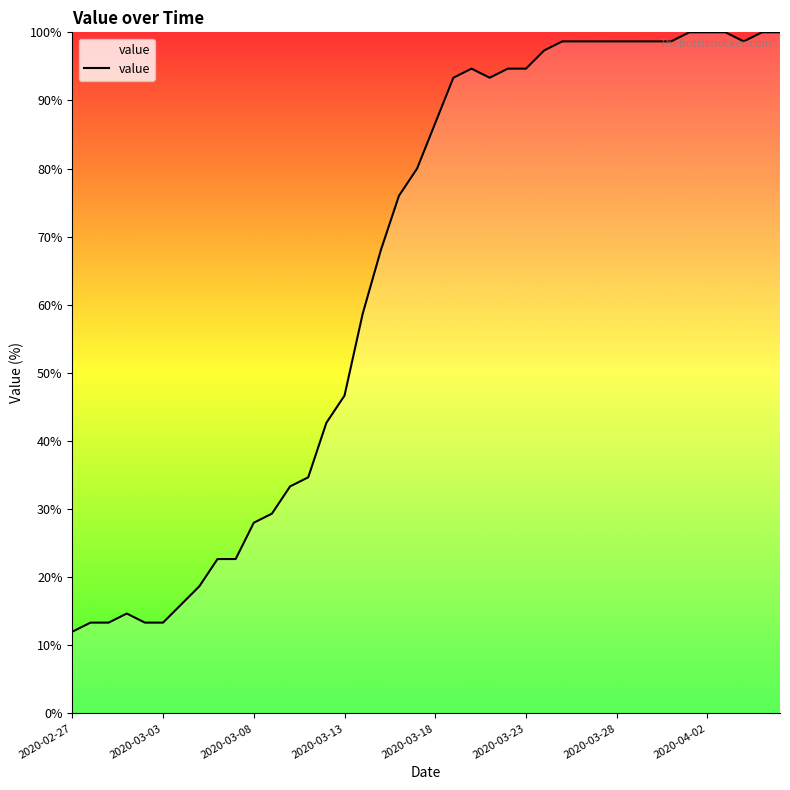

What is the minimum value shown in the chart?

12.0